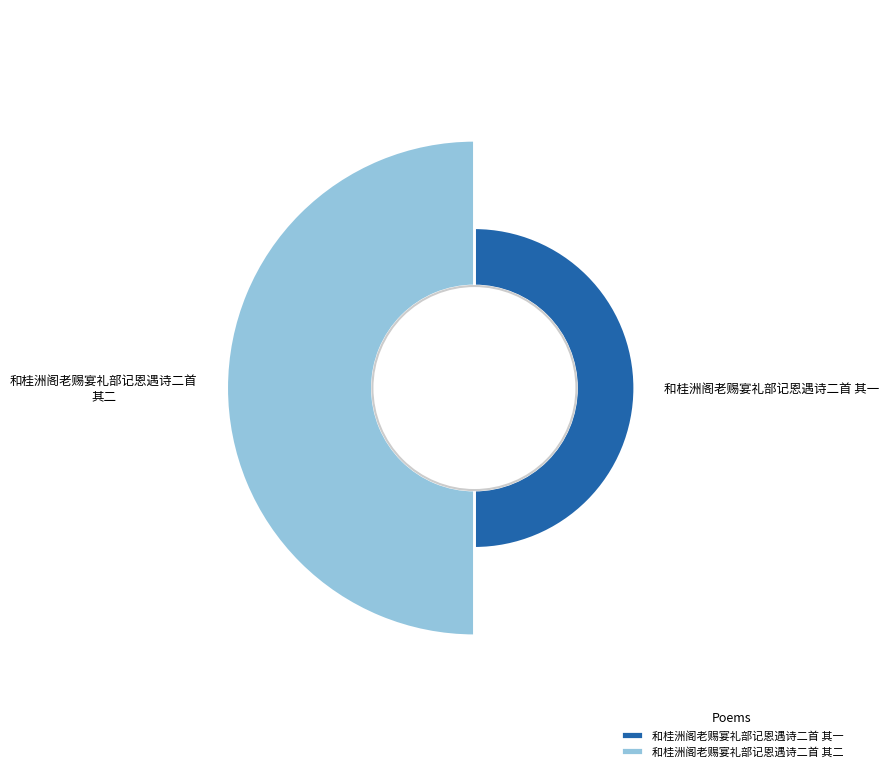

Combined, do 和桂洲阁老赐宴礼部记恩遇诗二首 其二 and 和桂洲阁老赐宴礼部记恩遇诗二首 其一 account for over 50%?

Yes